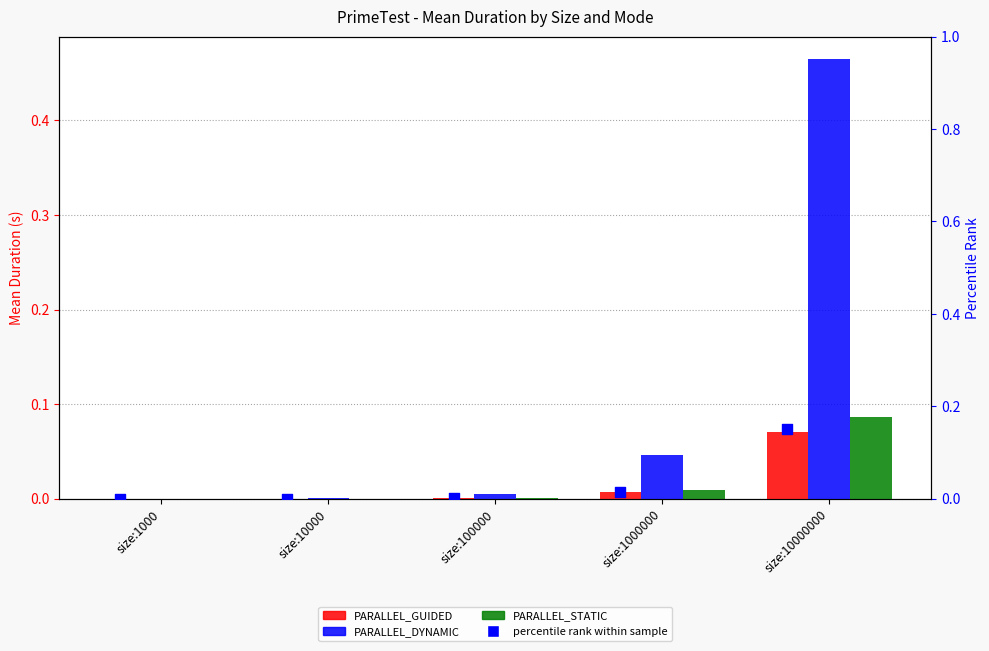

What is the total value across all series at size:10000000?

0.8